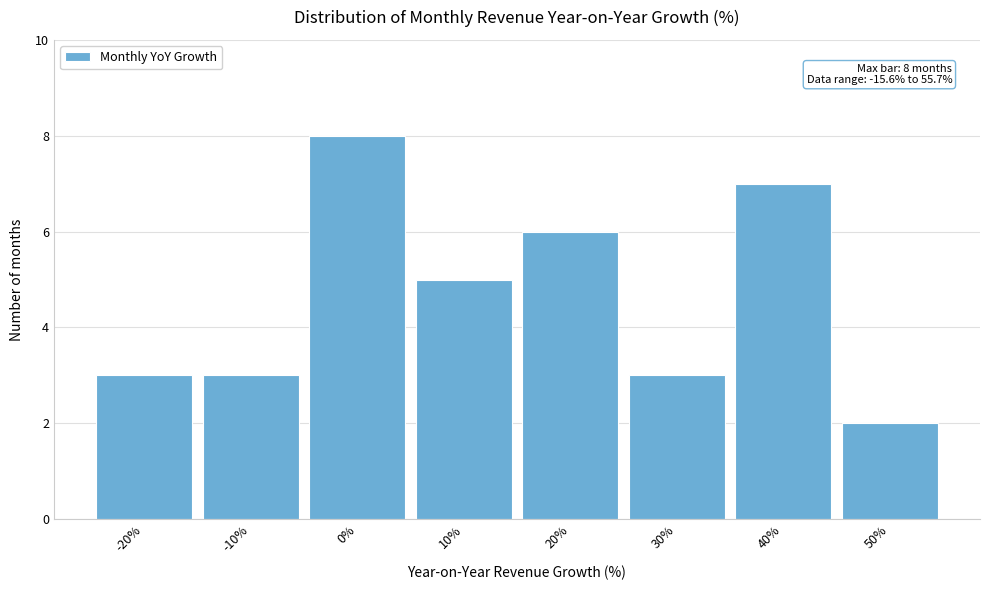

Reading left to right, transcribe all the data shown in this chart.

-20%=3	-10%=3	0%=8	10%=5	20%=6	30%=3	40%=7	50%=2